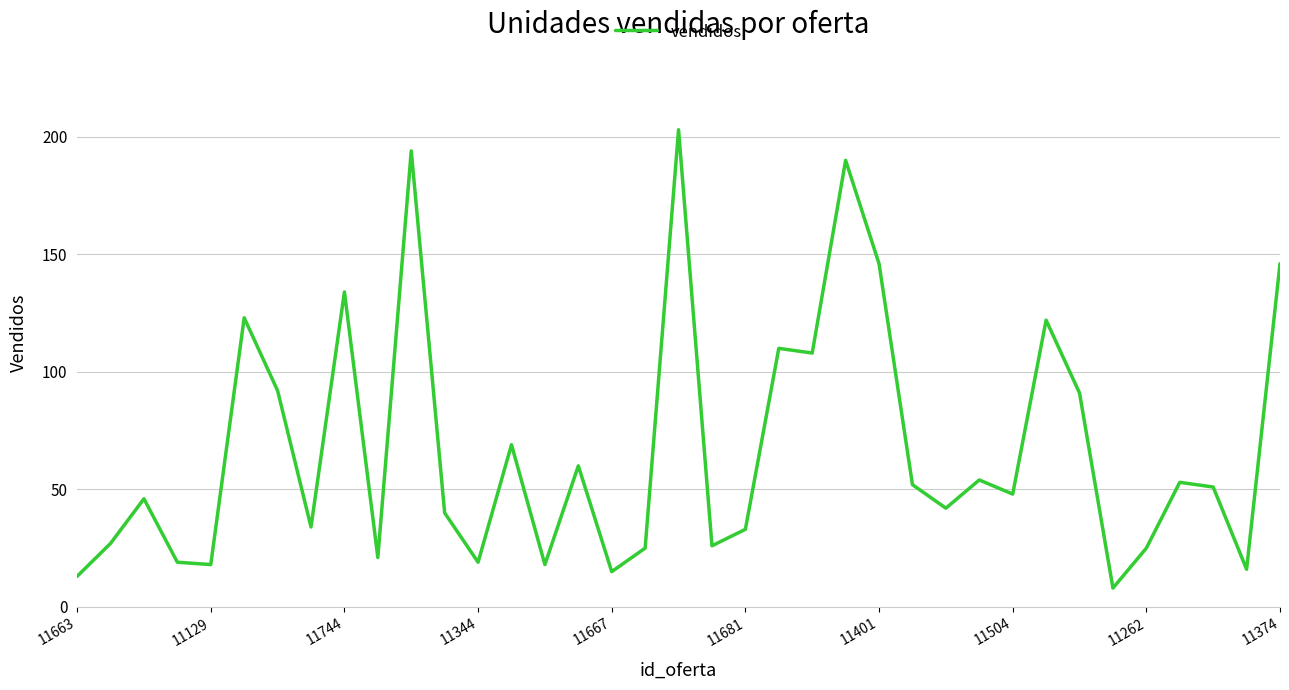

What is the maximum value shown in the chart?

203